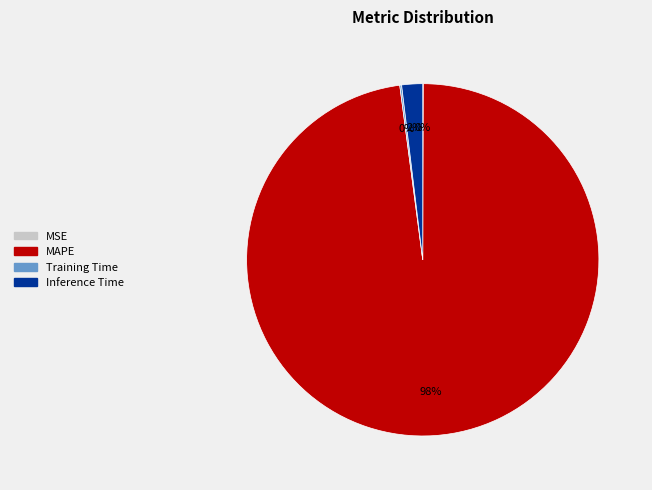

What is the largest slice in the pie chart?

MAPE